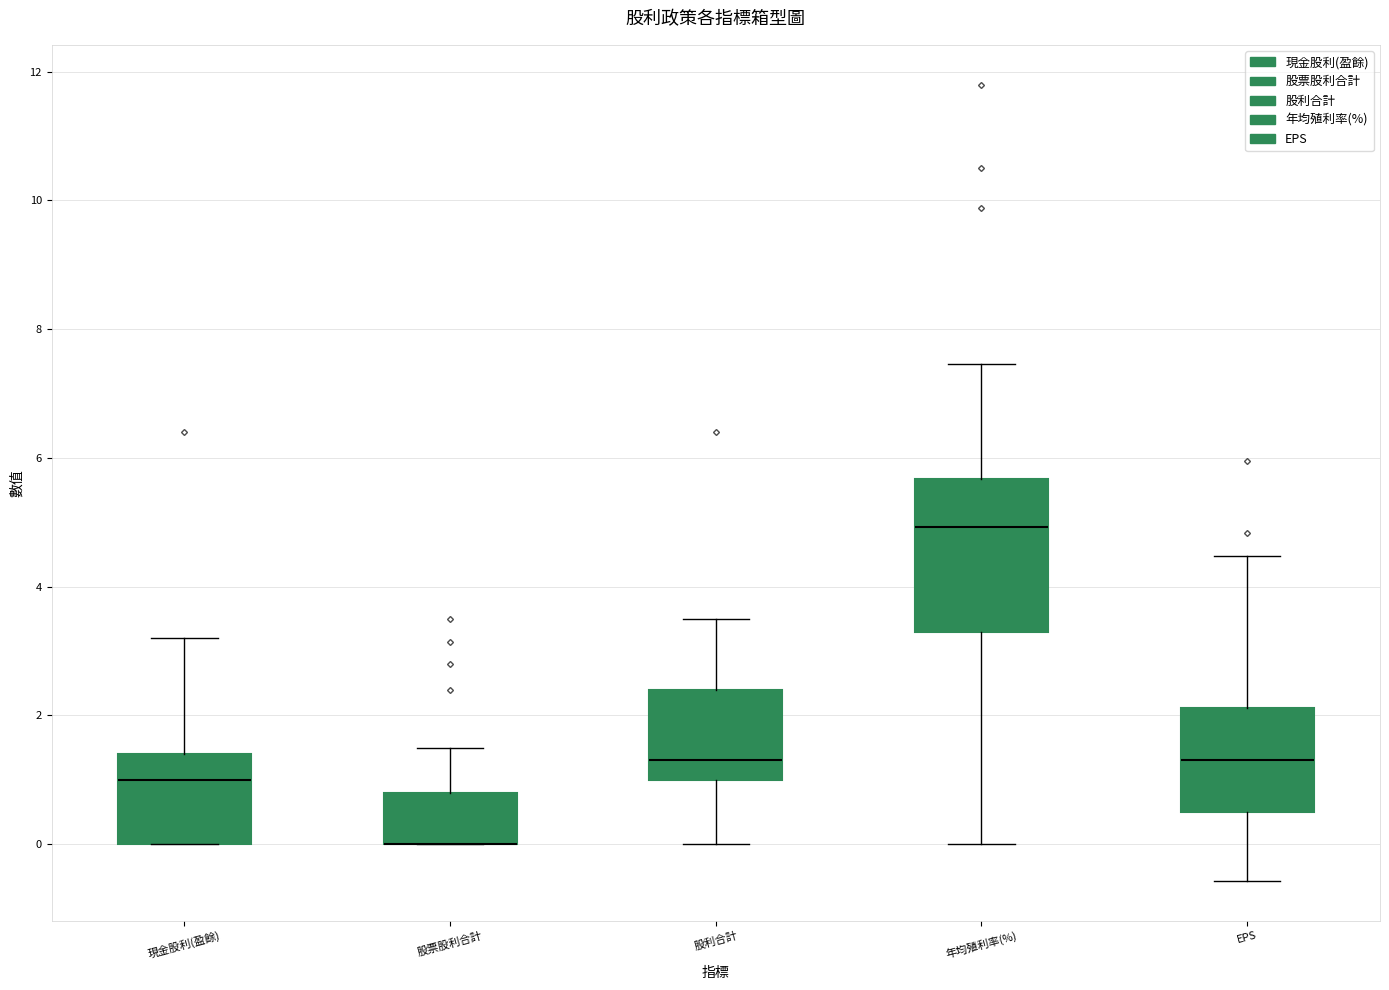

Reading left to right, read every box against the y-axis: the position of its median line, the range the box covers, and the ends of its whiskers. The values are not printed on the chart, so give them approximately, as read against the axis.

現金股利(盈餘): median 1.0, box 0.0 to 1.4, whiskers 0.0 to 3.2
股票股利合計: median 0.0 (drawn on the box's lower edge), box 0.0 to 0.8, whiskers 0.0 to 1.6
股利合計: median 1.4, box 1.0 to 2.4, whiskers 0.0 to 3.6
年均殖利率(%): median 5.0, box 3.2 to 5.6, whiskers 0.0 to 7.4
EPS: median 1.4, box 0.6 to 2.2, whiskers -0.6 to 4.4